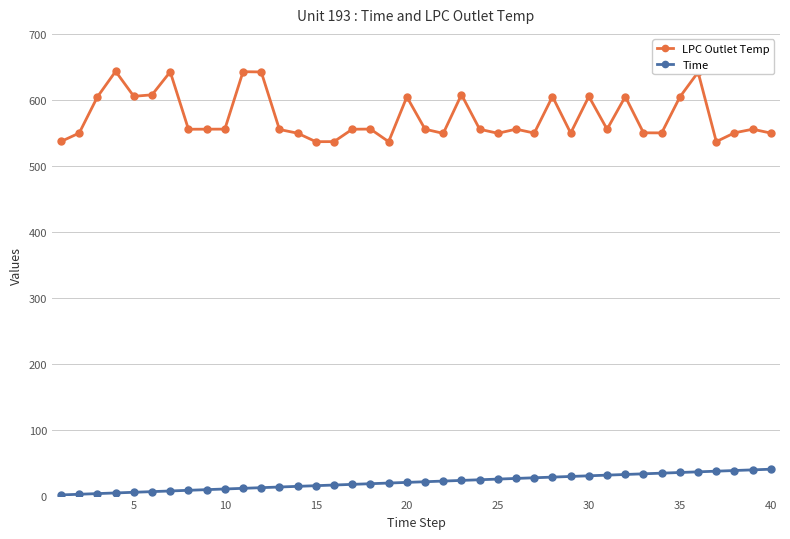

What is the minimum value shown in the chart?

1.0